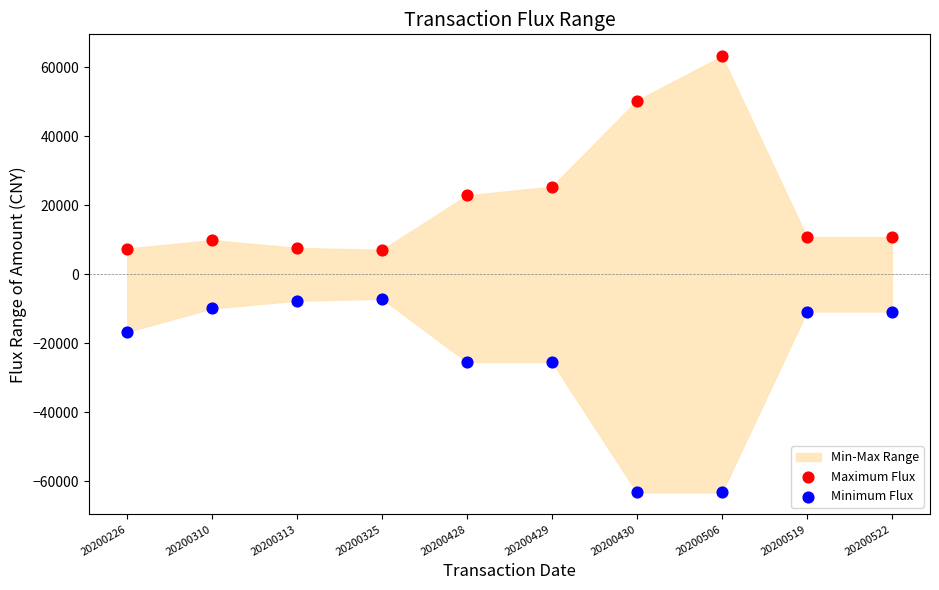

Across all data points, what is the range of X values (max minus min)?

1.0